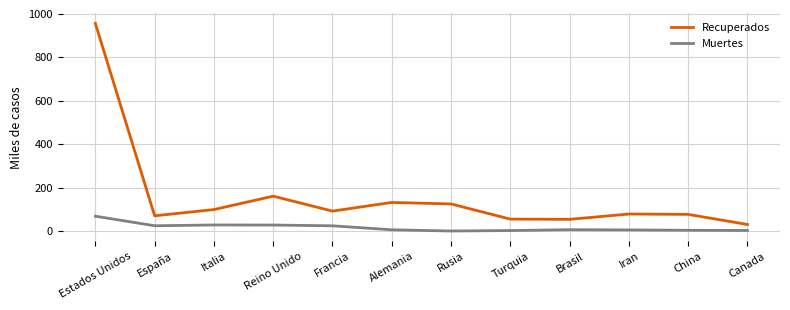

Where does the Muertes series first go above 7?

Estados Unidos